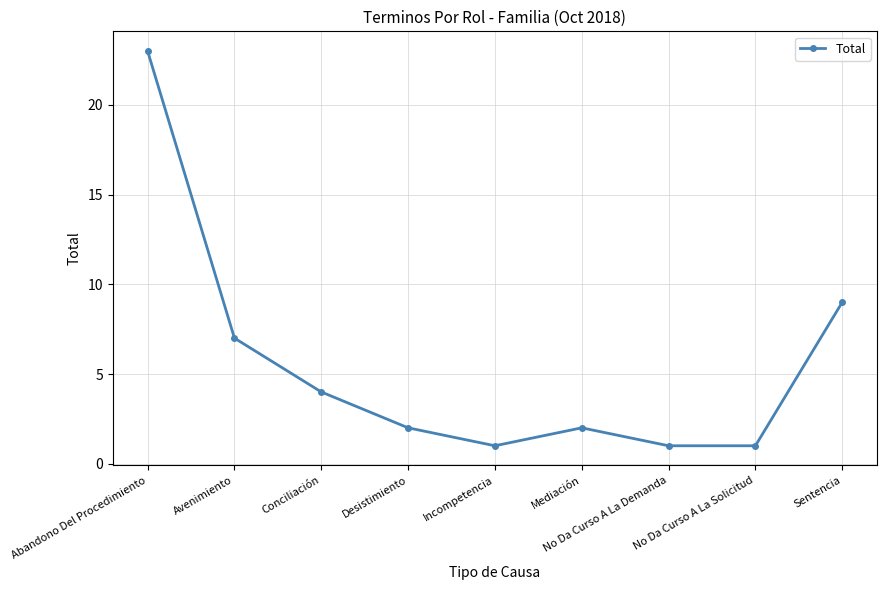

Which has a higher value, Desistimiento or Sentencia?

Sentencia